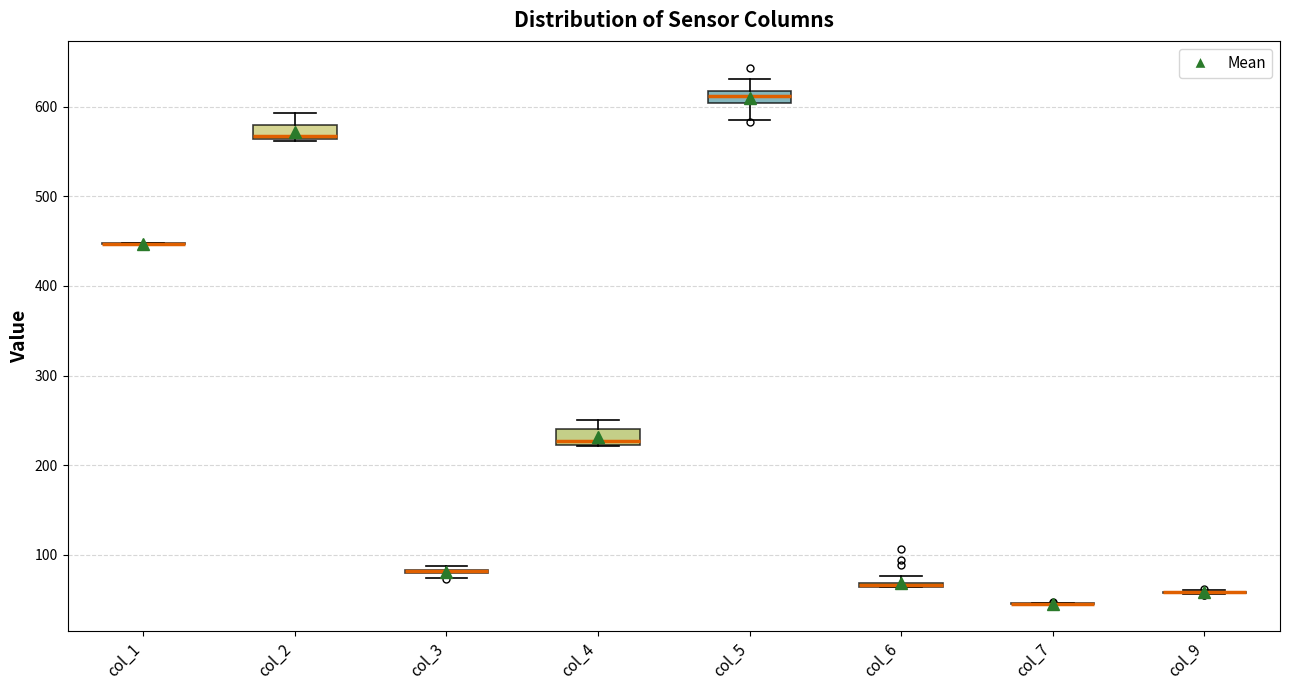

Where does the lower whisker of the box for col_5 end on the y-axis? The values are not printed on the chart, so give them approximately, as read against the axis.

580